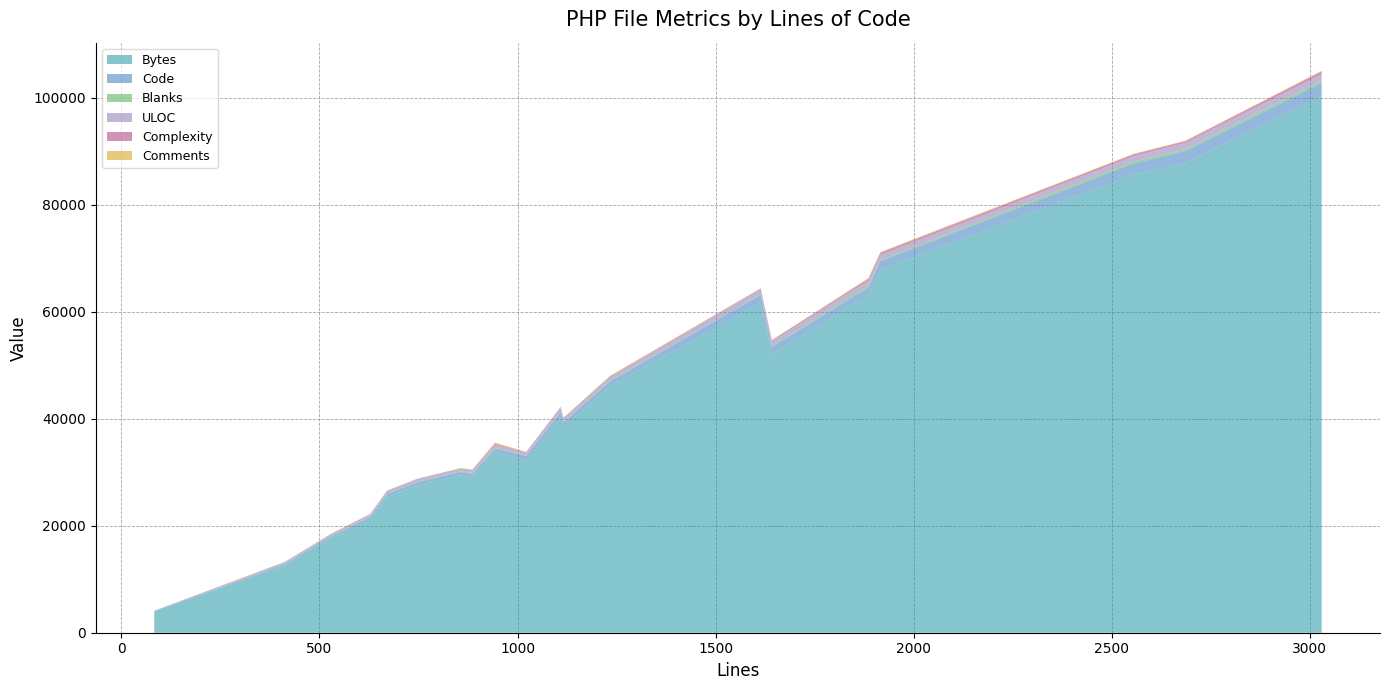

What is the minimum value for Bytes?

3967